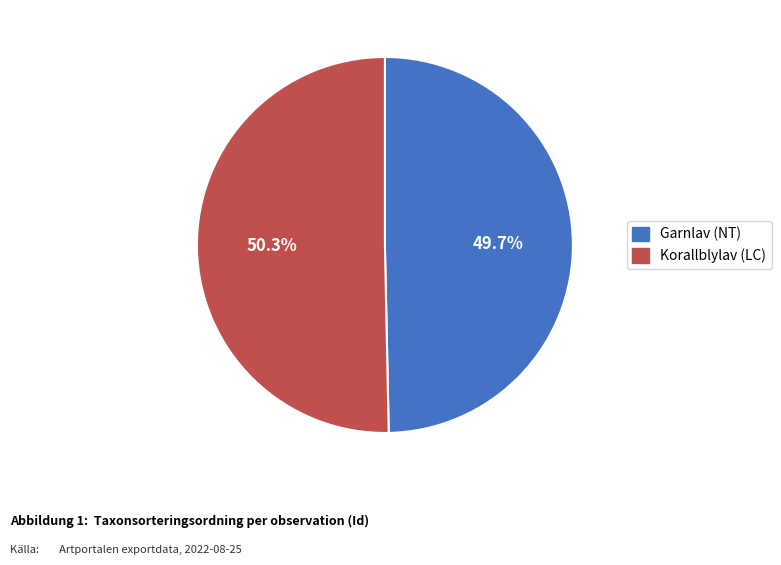

Does any single category account for the majority?

Yes